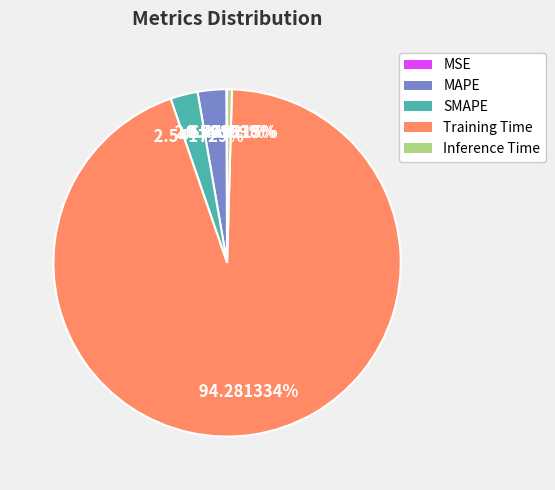

What percentage is the MAPE slice, to the nearest percent?

3%